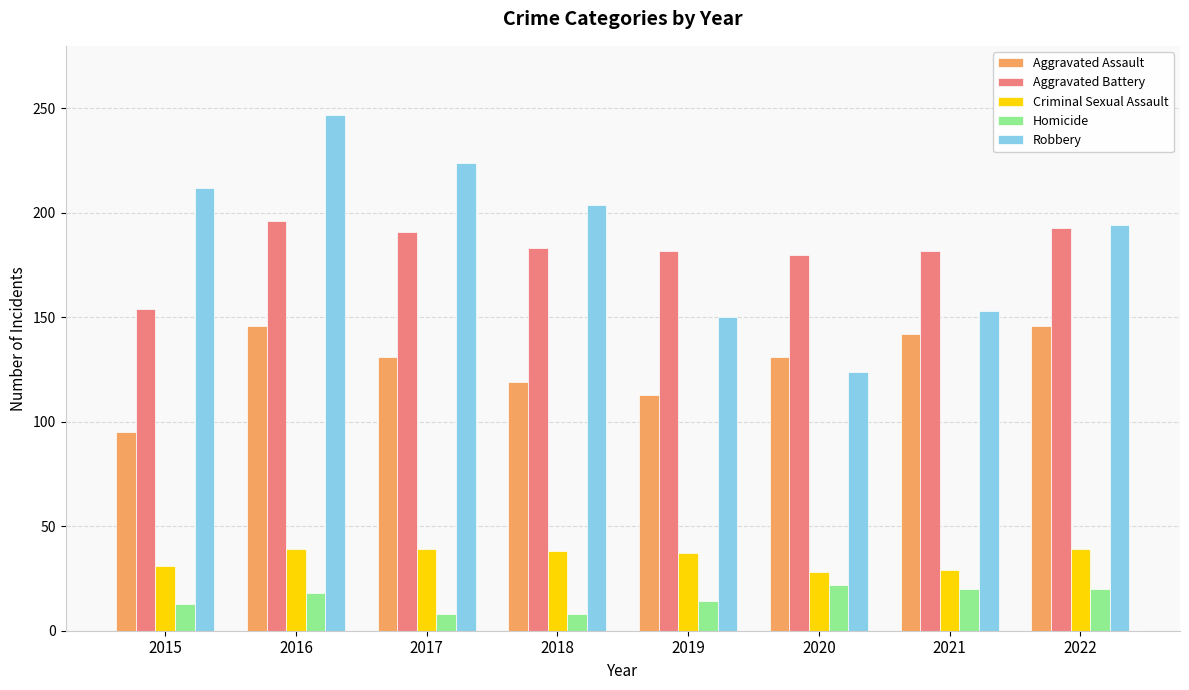

At which category is the sum across all series the highest?

2016